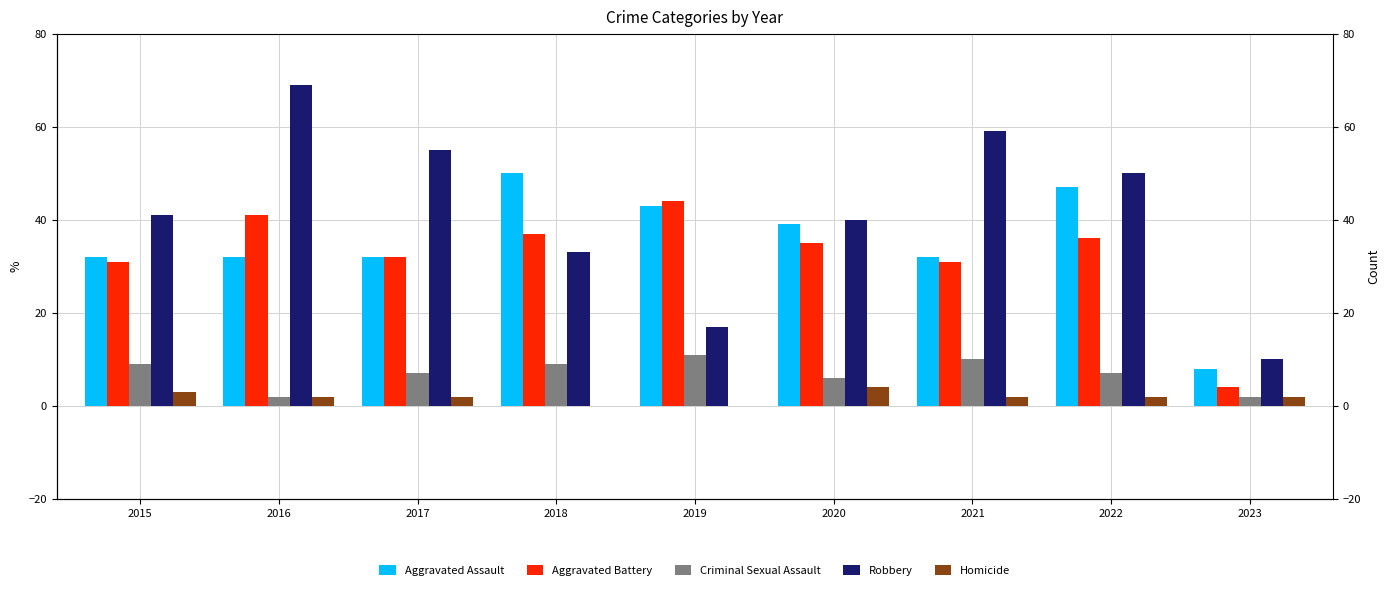

What is the value of the Aggravated Assault bar at the 4th from the left?

50